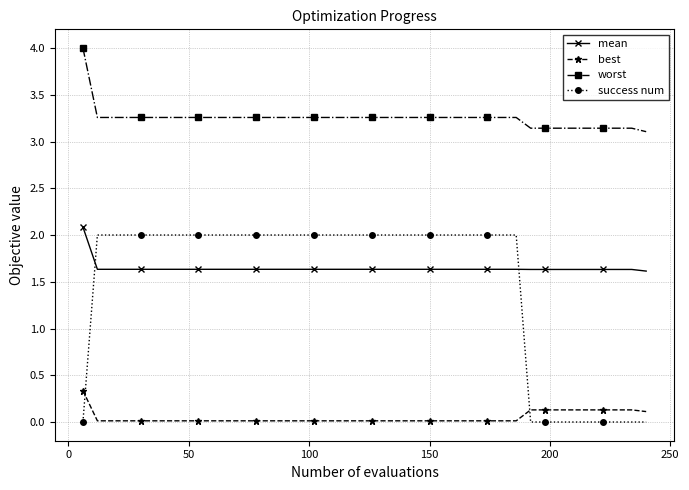

Which series has the largest range (max minus min)?

success num